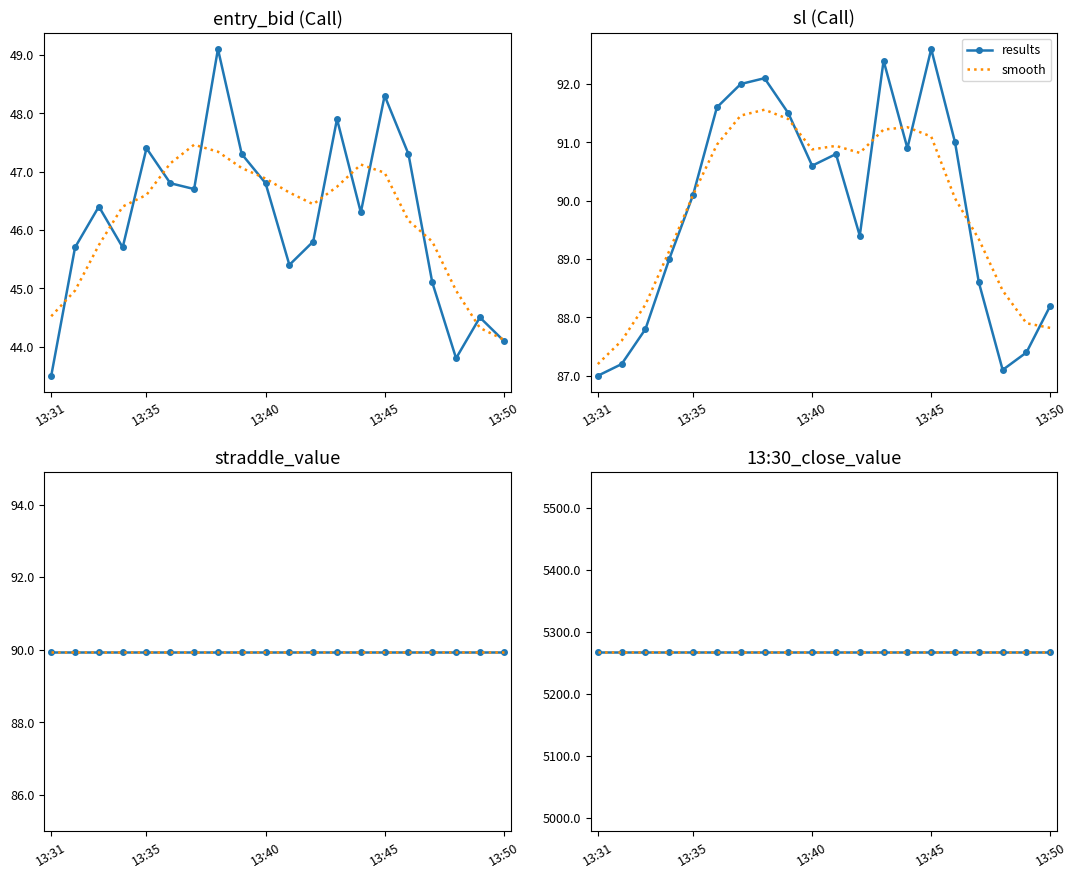

True or false: straddle_value has more than 1 points higher than both neighbors.

False